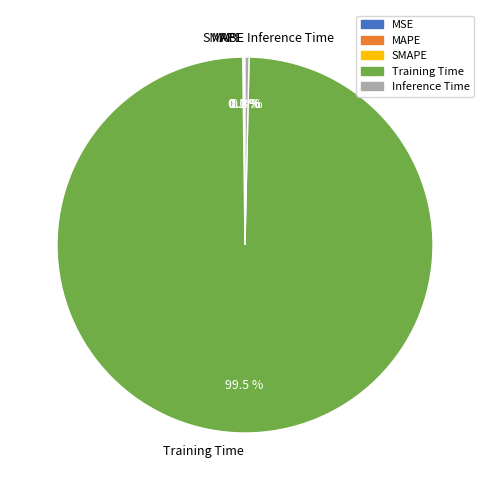

Which slice represents more than half of the pie?

Training Time